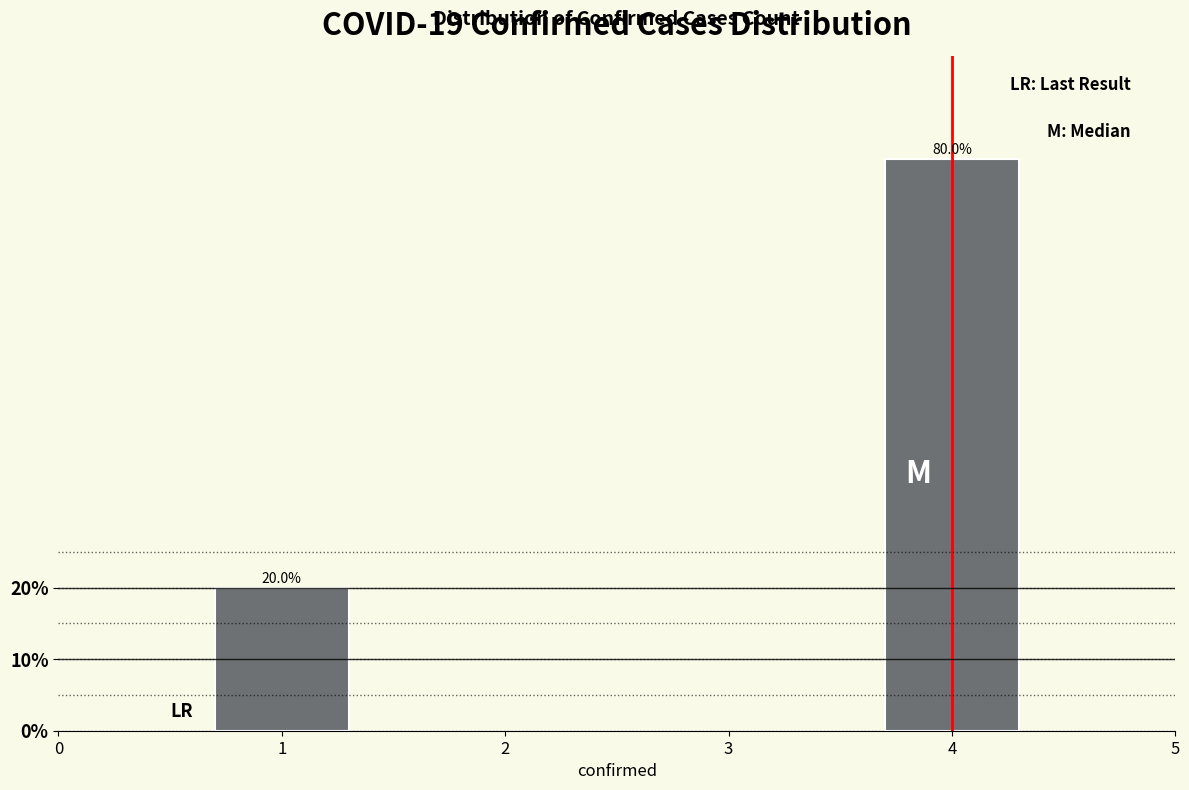

Reading right to left, transcribe all the data shown in this chart.

80	20